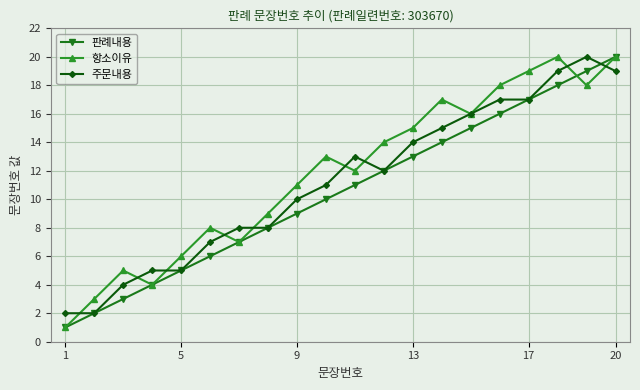

What is the difference between the second highest and second lowest values in the 주문내용 series?

17